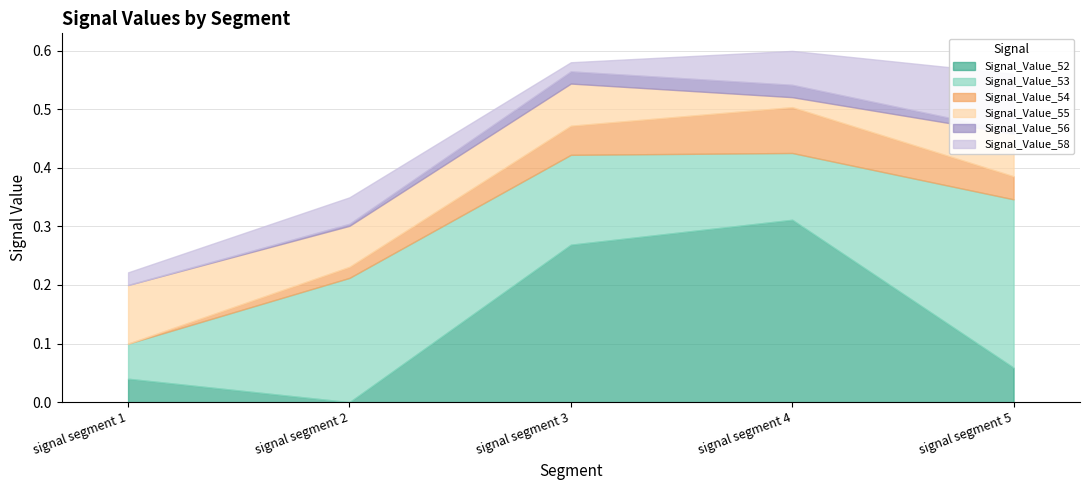

List the labels in order of Signal_Value_52 value, largest first.

signal segment 4, signal segment 3, signal segment 5, signal segment 1, signal segment 2